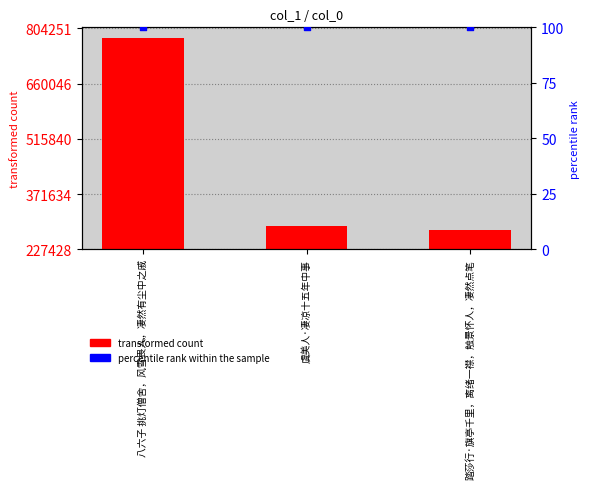

Is the value of percentile rank within the sample at 八六子 挑灯僧舍，风雪畏人，凄然有尘中之戚 greater than the value of col_0 at 踏莎行·旗亭千里，离绪一襟，触景怀人，凄然点笔?

No